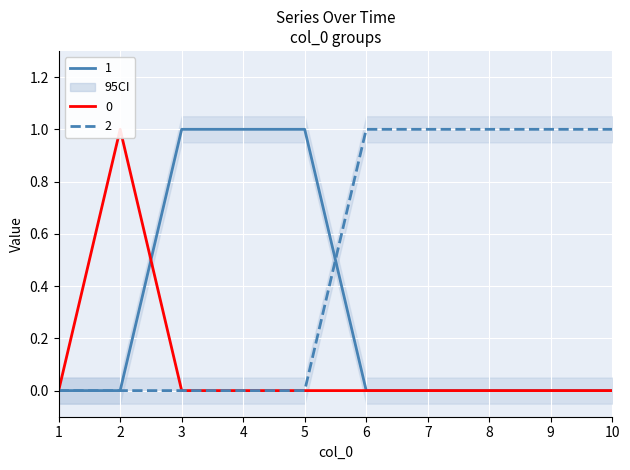

Reading right to left, list all the values displayed in this chart.

0: 0	0	0	0	0	0	0	0	1	0
1: 0	0	0	0	0	1	1	1	0	0
2: 1	1	1	1	1	0	0	0	0	0